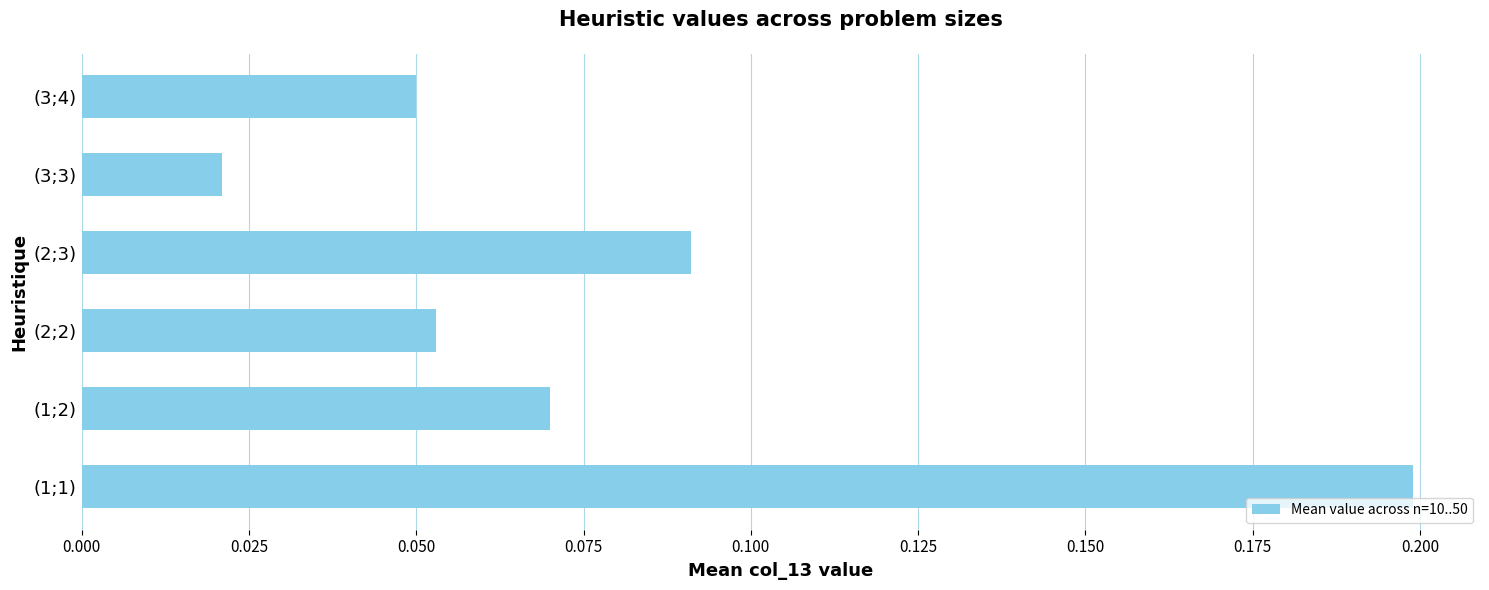

Are the bars grouped side by side (vs. stacked)?

No